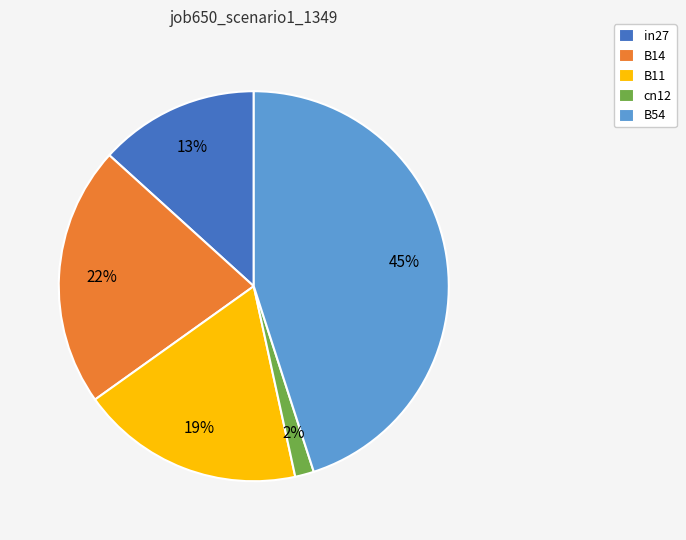

Which slice is the largest?

B54